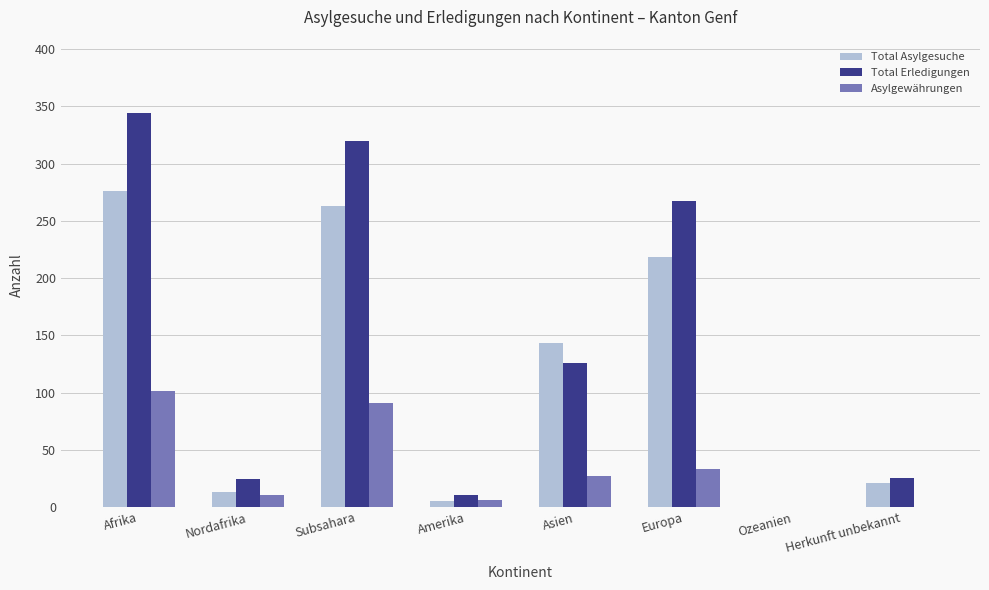

The Total Asylgesuche series shows 338 at Europa. True or false?

False